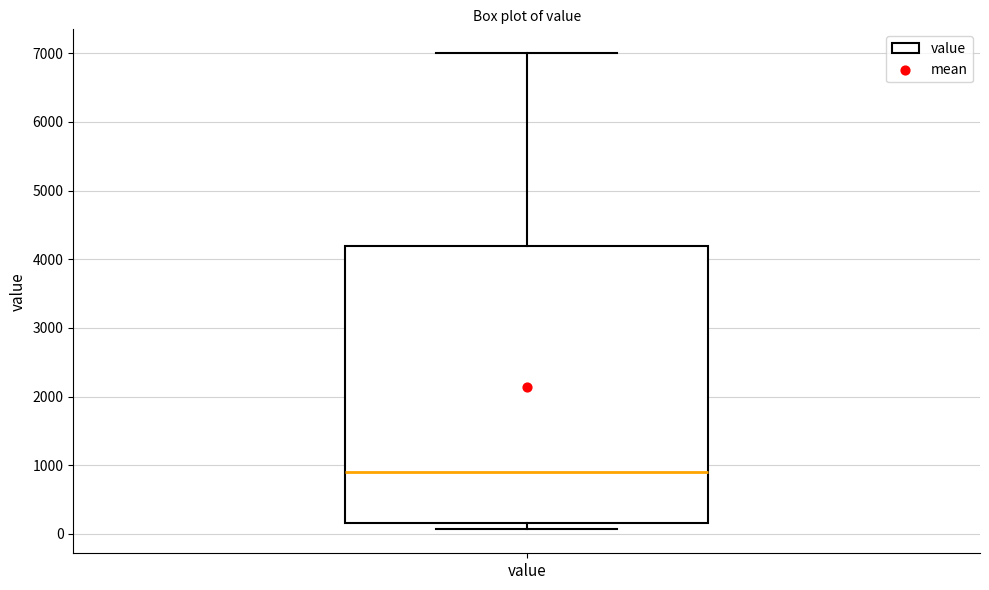

Transcribe this box plot: give where the median line is, the range the box spans, and where the two whiskers end, as read against the y-axis. The values are not printed on the chart, so give them approximately, as read against the axis.

median 900, box 200 to 4200, whiskers 100 to 7000